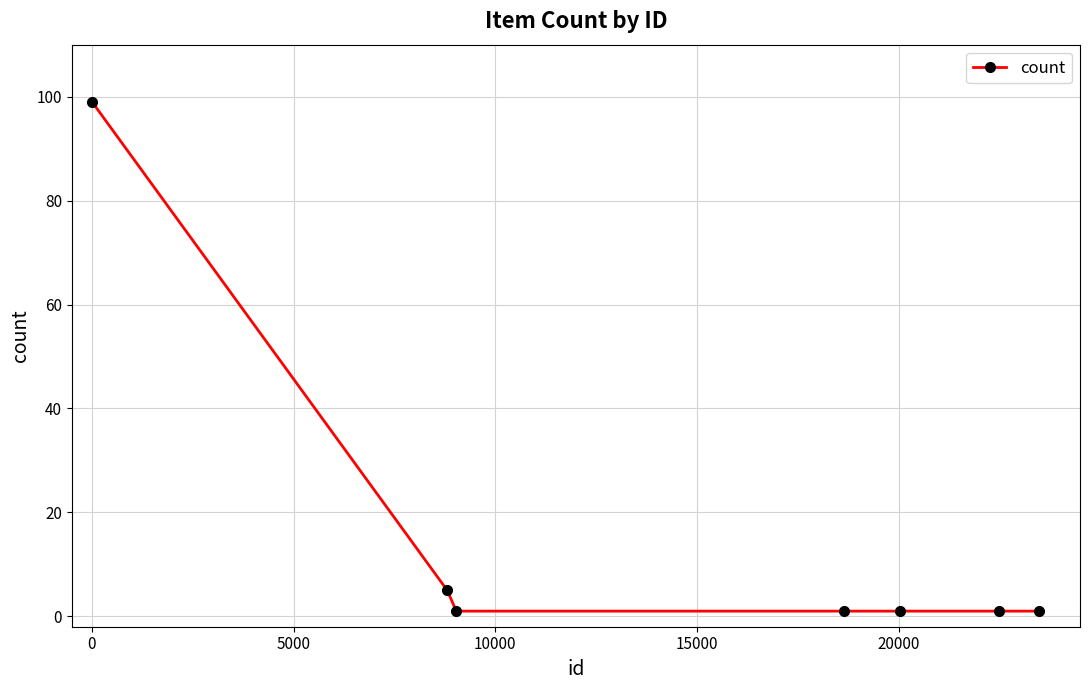

What is the difference between the maximum and minimum values?

98